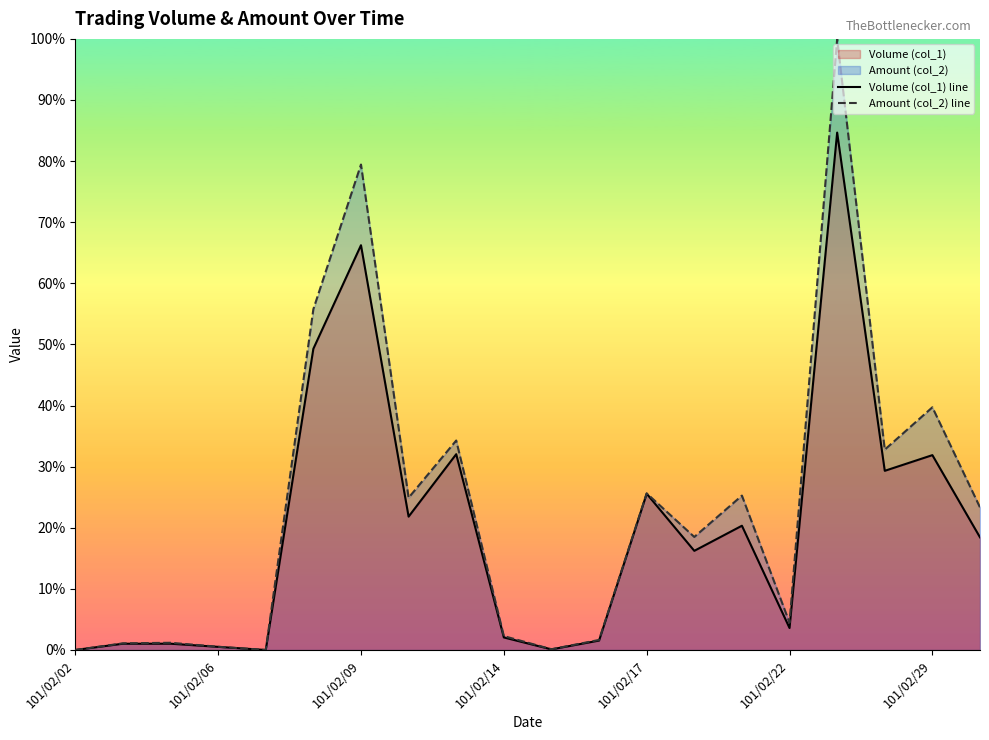

Which series has the widest spread of values?

Amount (col_2) line